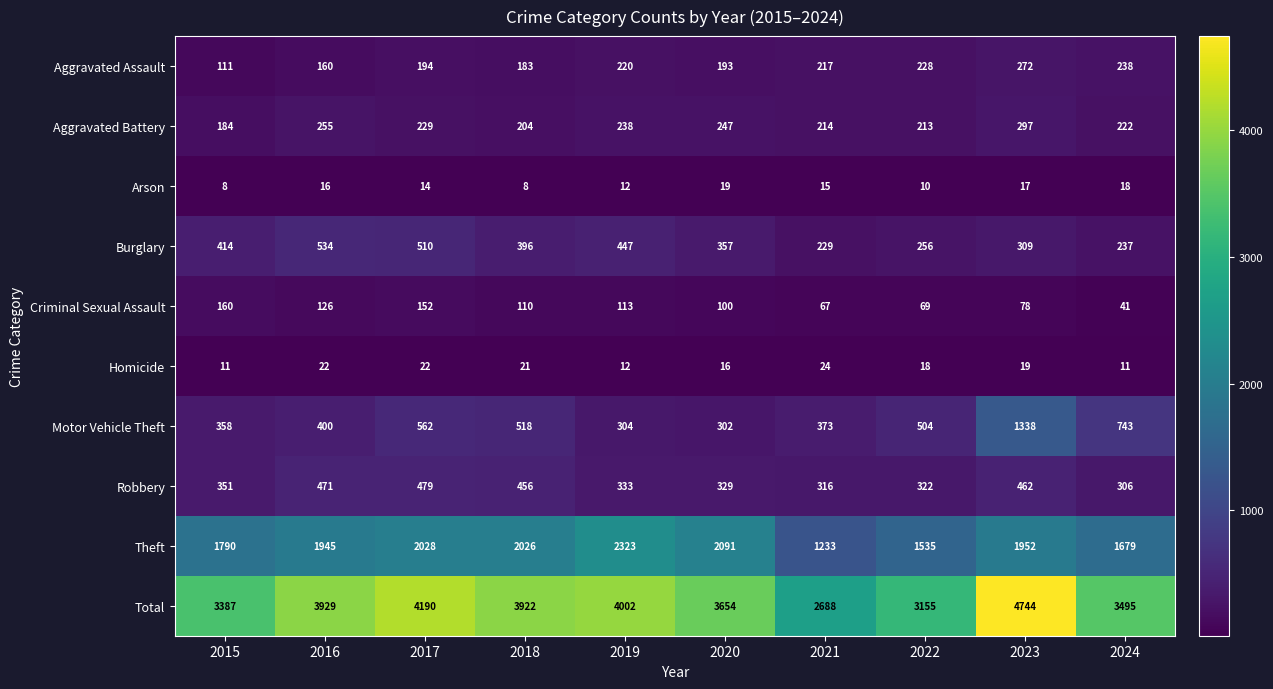

True or false: Theft has a value of 2091 at 2020.

True